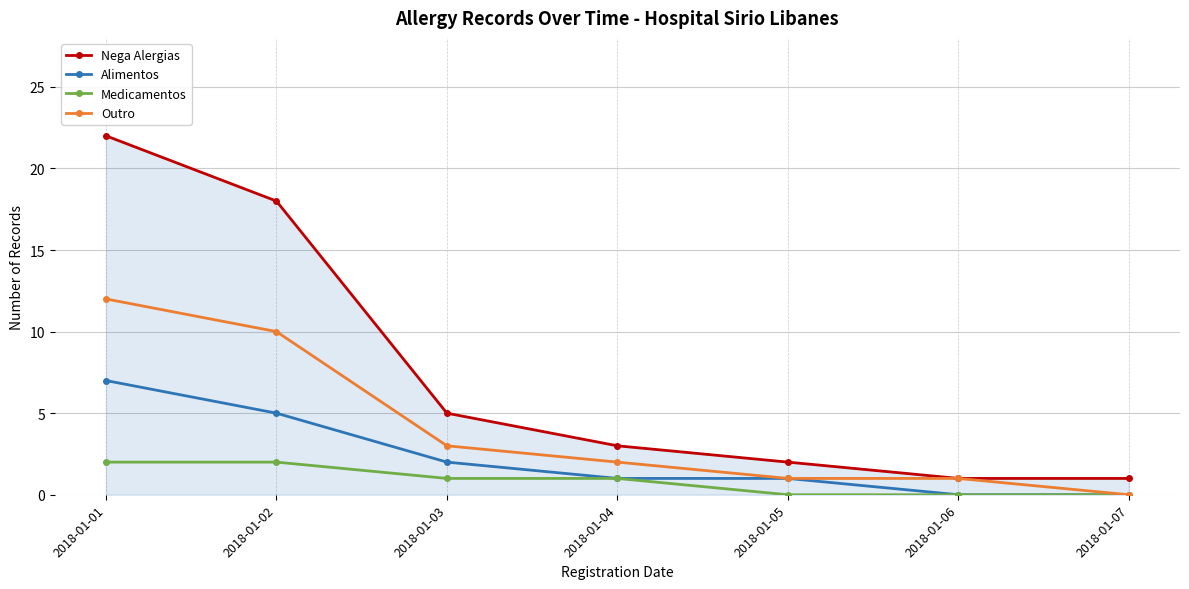

What is the difference between the maximum and second lowest values in the Outro series?

11